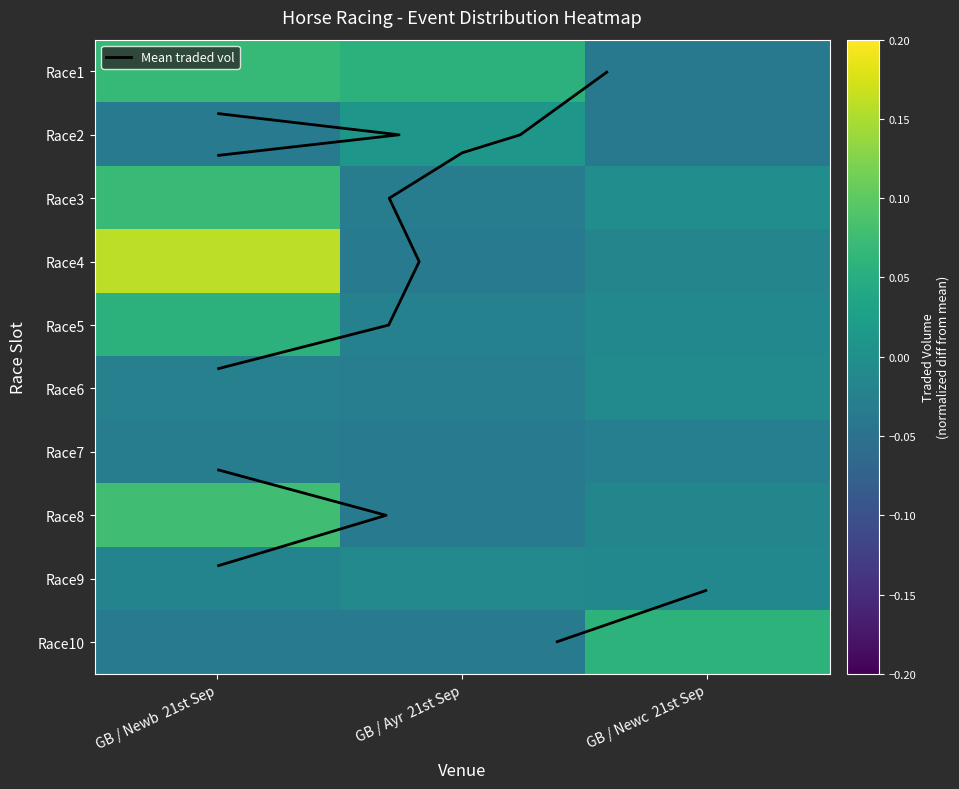

Is the value of Race6 at GB / Newc 21st Sep greater than the value of Race8 at GB / Ayr 21st Sep?

Yes